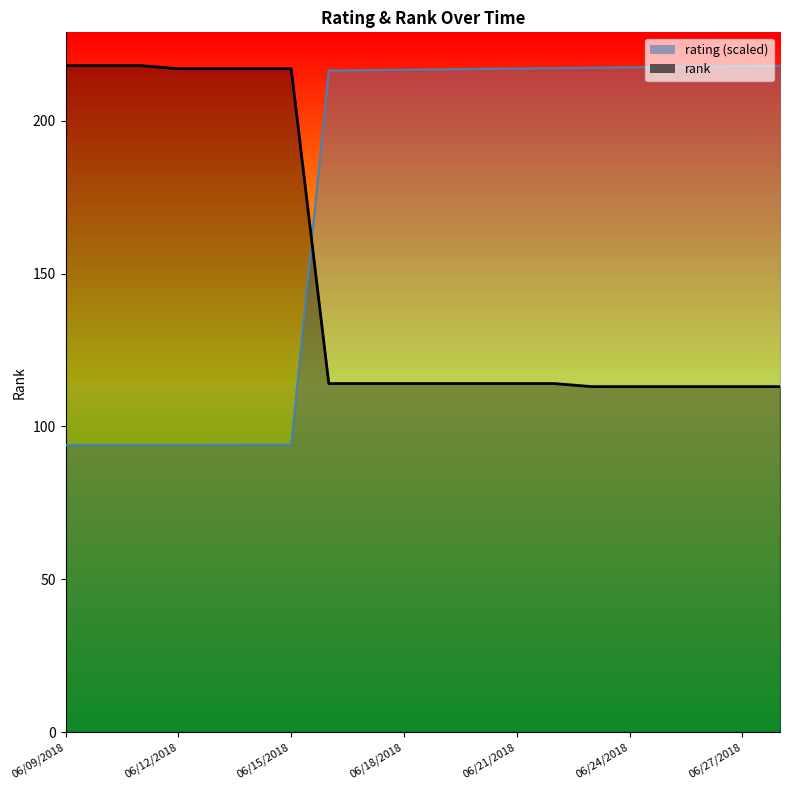

Where do rating and rank first cross each other?

06/15/2018 and 06/16/2018